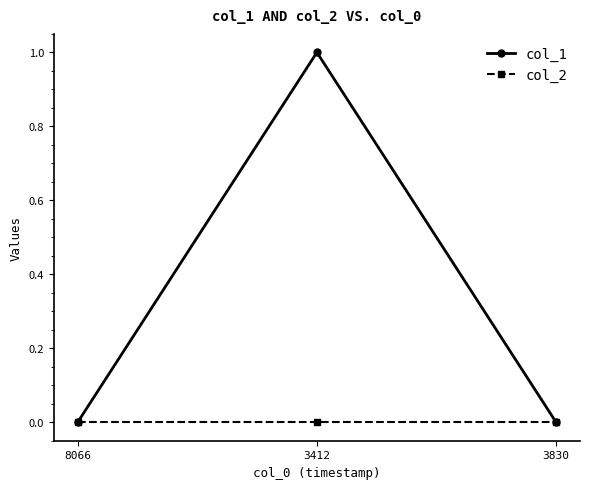

Does the chart display data point markers on the line(s)?

Yes